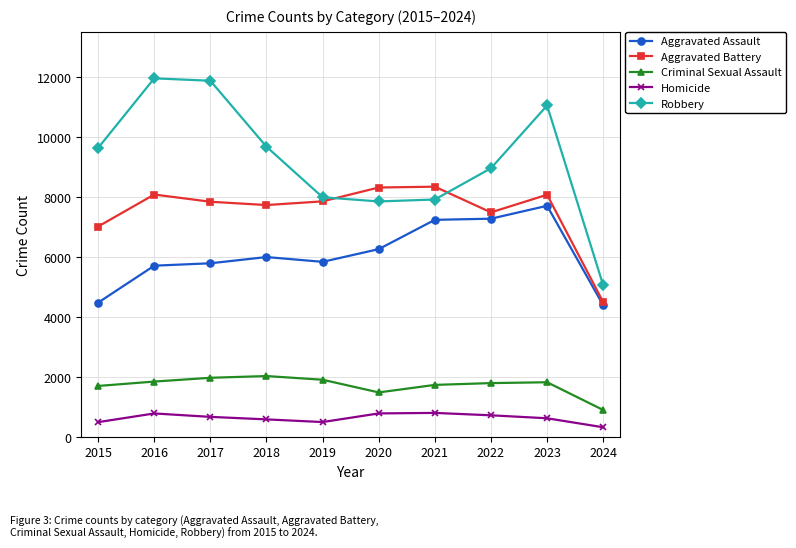

How many lines are shown in the chart?

5